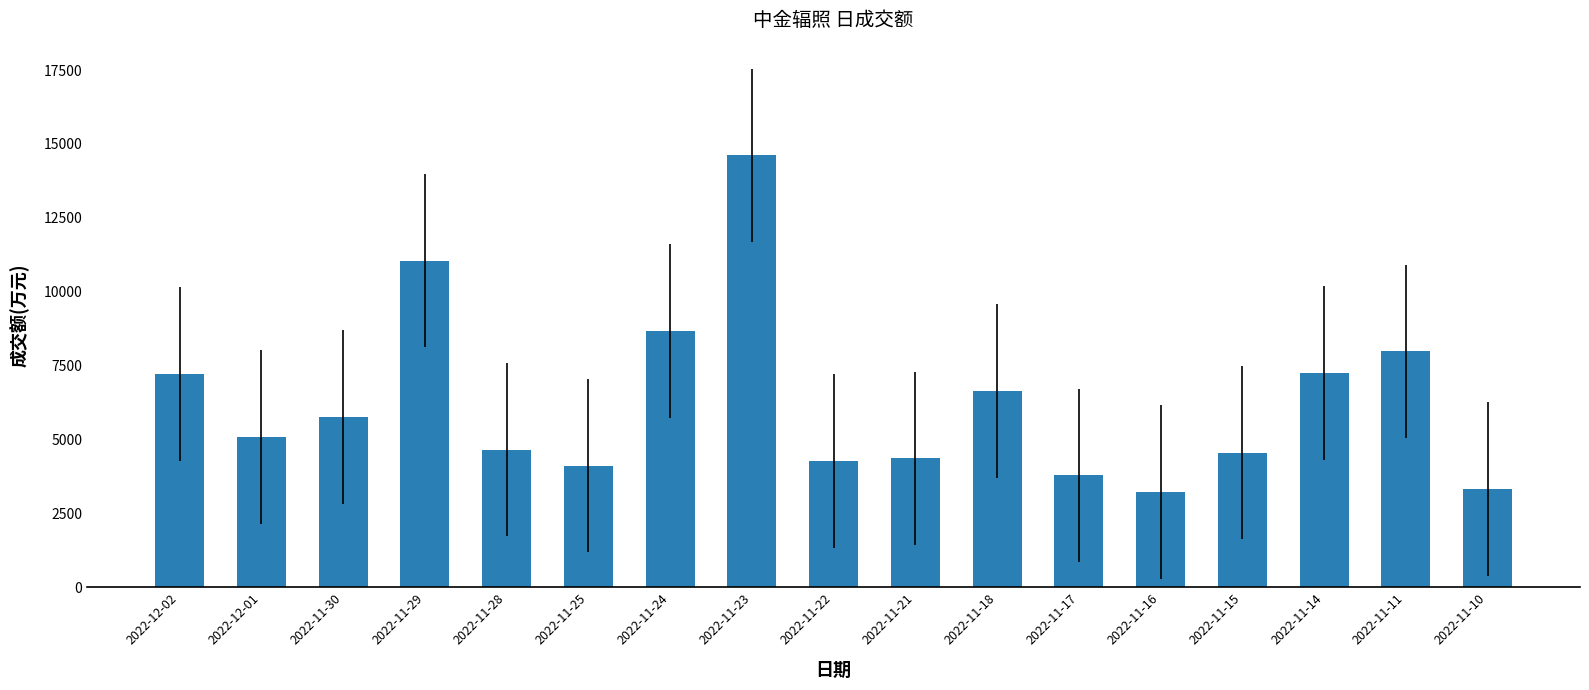

The value at 2022-11-15 is 6417. True or false?

False